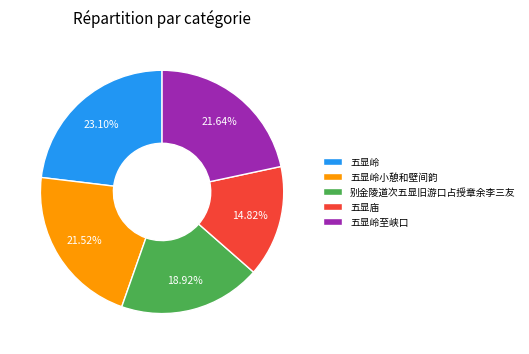

What percentage is the 五显岭至峡口 slice, to the nearest percent?

22%